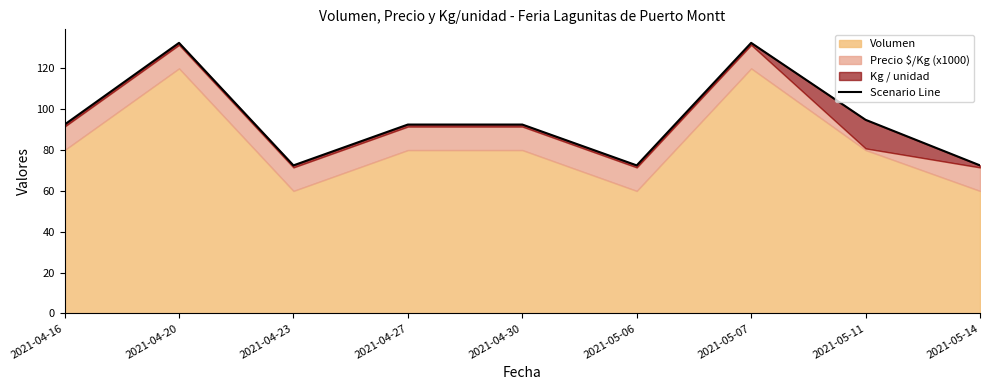

How many interior local valleys (lower than both neighbors) does the data have?

2